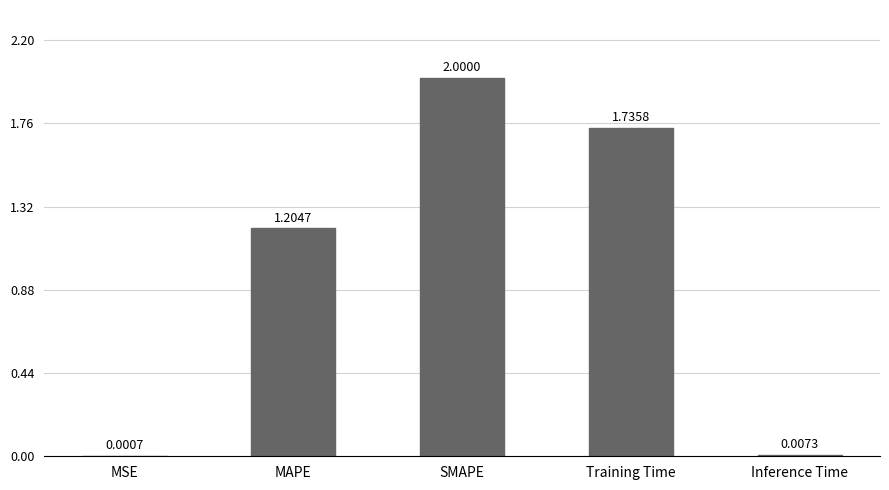

Which label corresponds to the largest value in the chart?

SMAPE